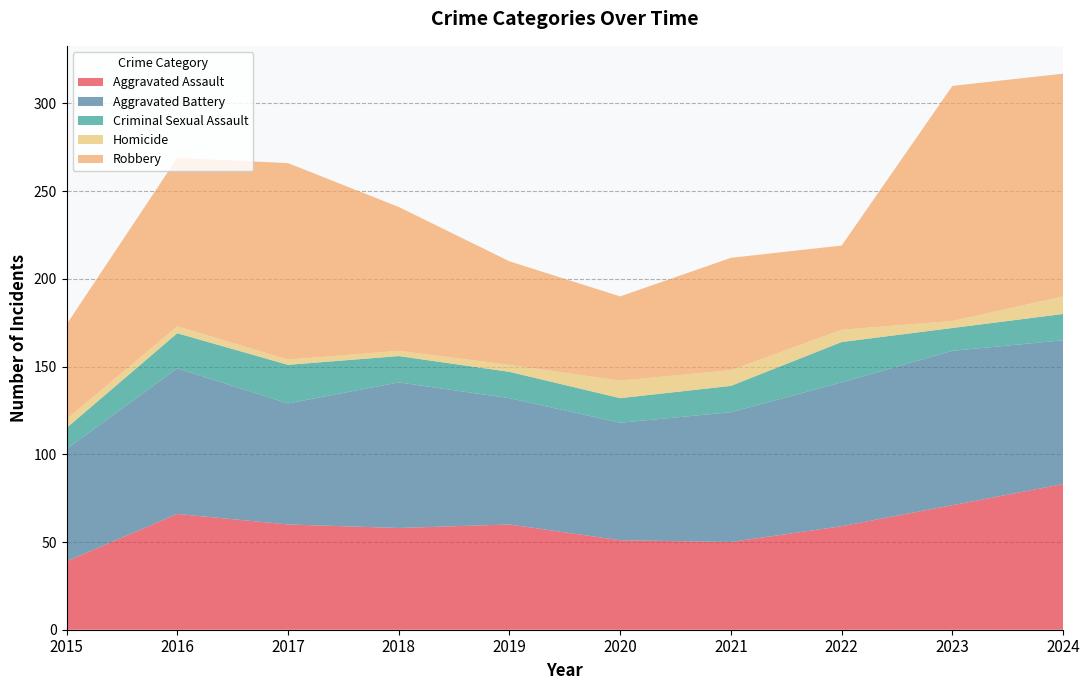

Reading right to left, what are all the values shown in this chart?

Aggravated Assault: 83	71	59	50	51	60	58	60	66	39
Aggravated Battery: 82	88	82	74	67	72	83	69	83	64
Criminal Sexual Assault: 15	13	23	15	14	15	15	22	20	12
Homicide: 10	4	7	9	10	4	3	3	4	5
Robbery: 127	134	48	64	48	59	82	112	96	54